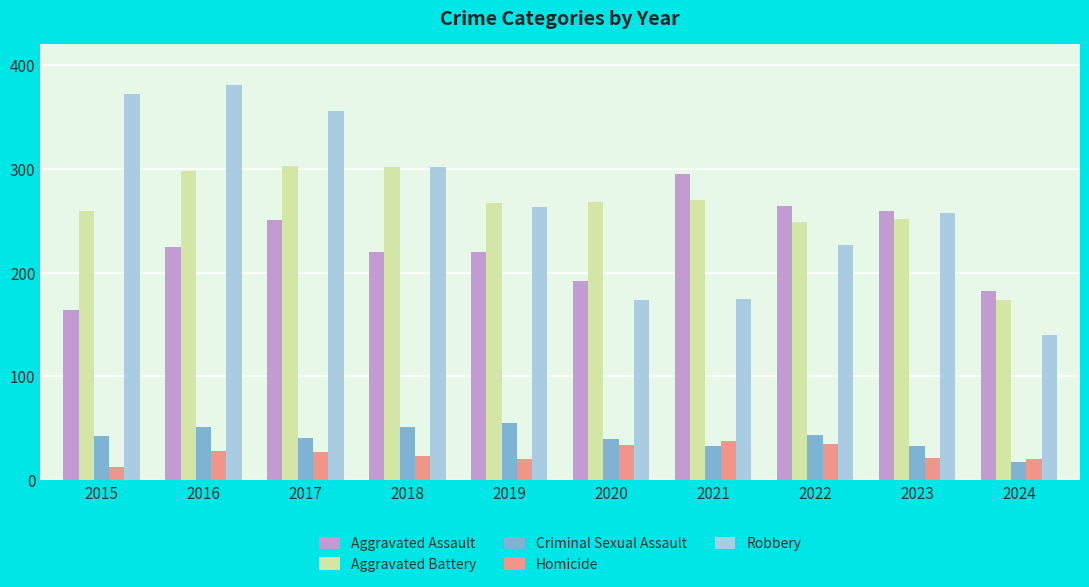

Which series has the largest range (max minus min)?

Robbery